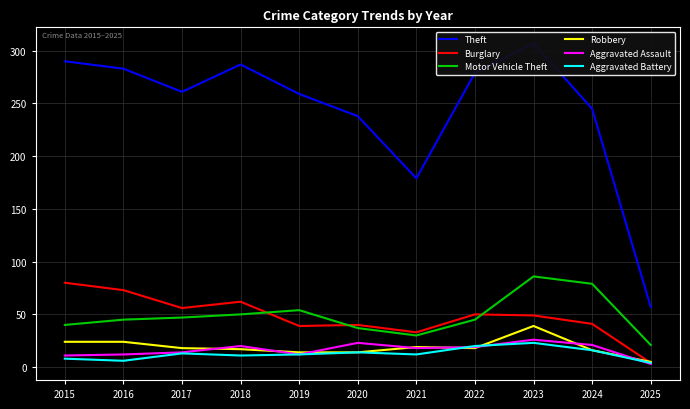

The Robbery series shows 9 at 2025. True or false?

False